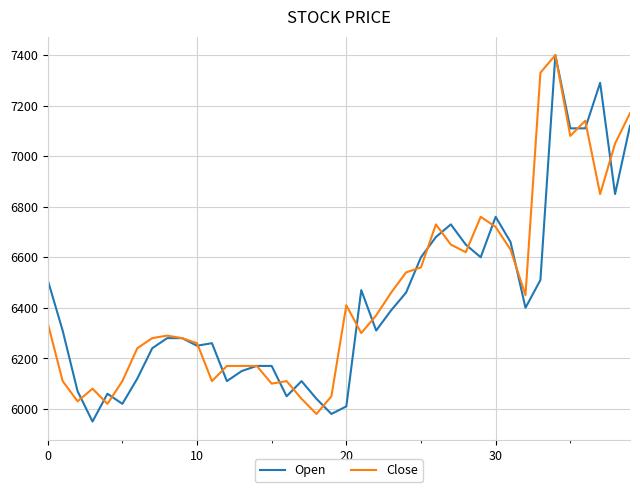

True or false: Close and Open intersect in this chart.

True